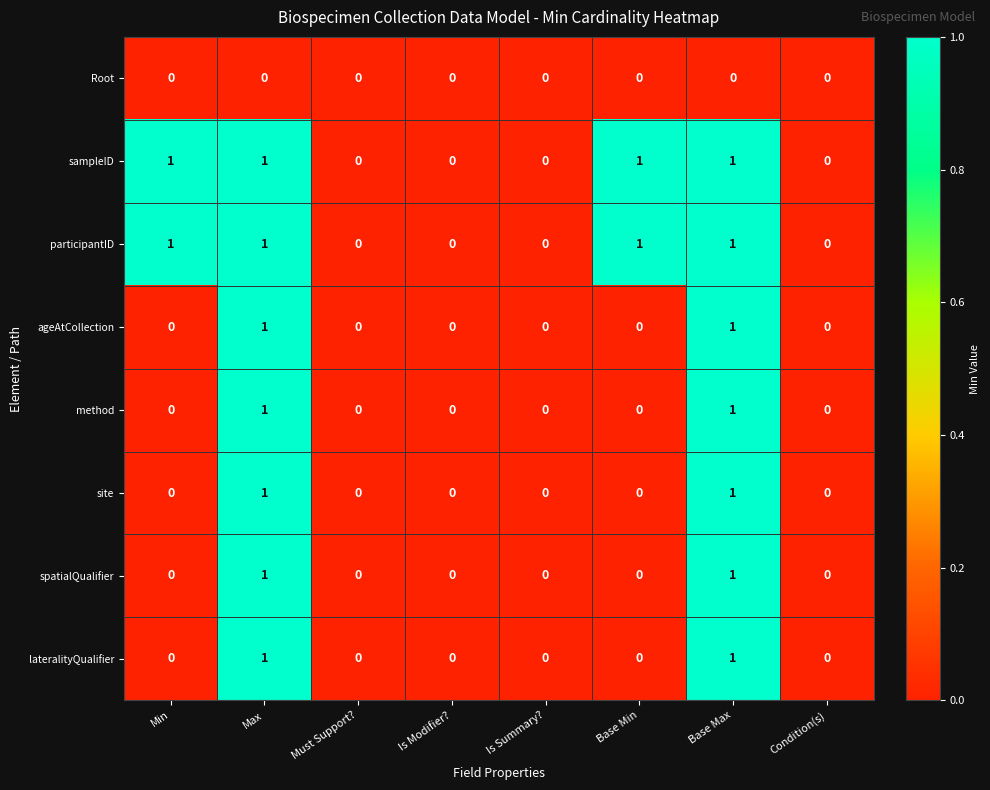

Is the value of site at Is Summary? greater than the value of participantID at Max?

No